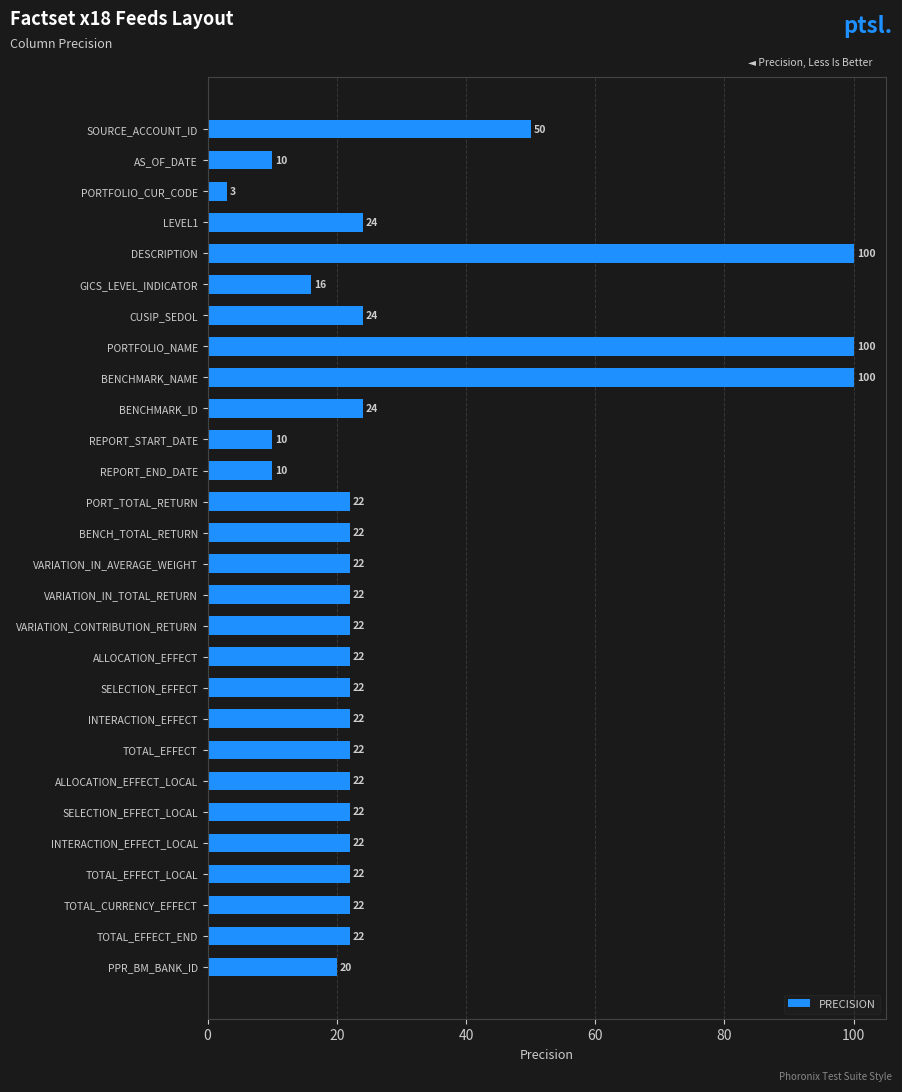

Where is the data nearest to the value 51?

SOURCE_ACCOUNT_ID